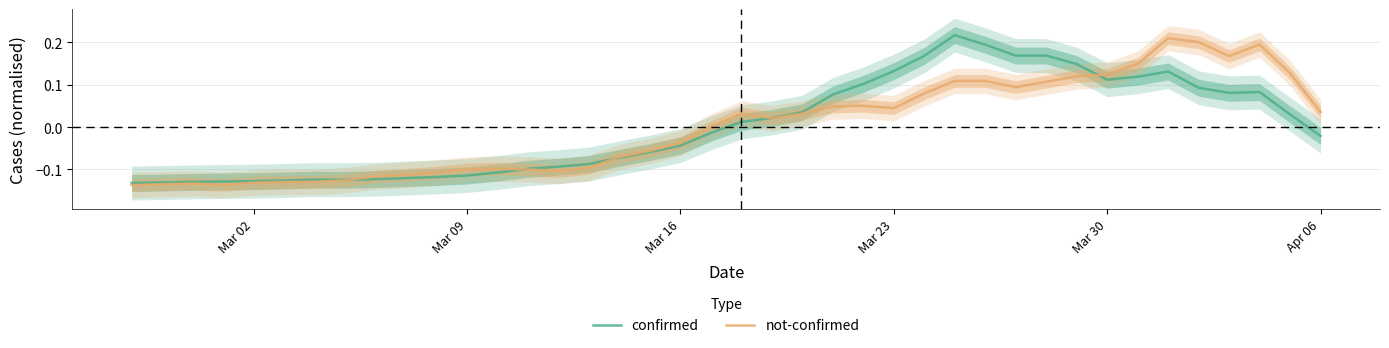

The confirmed series shows -0.2 at Mar 02. True or false?

False